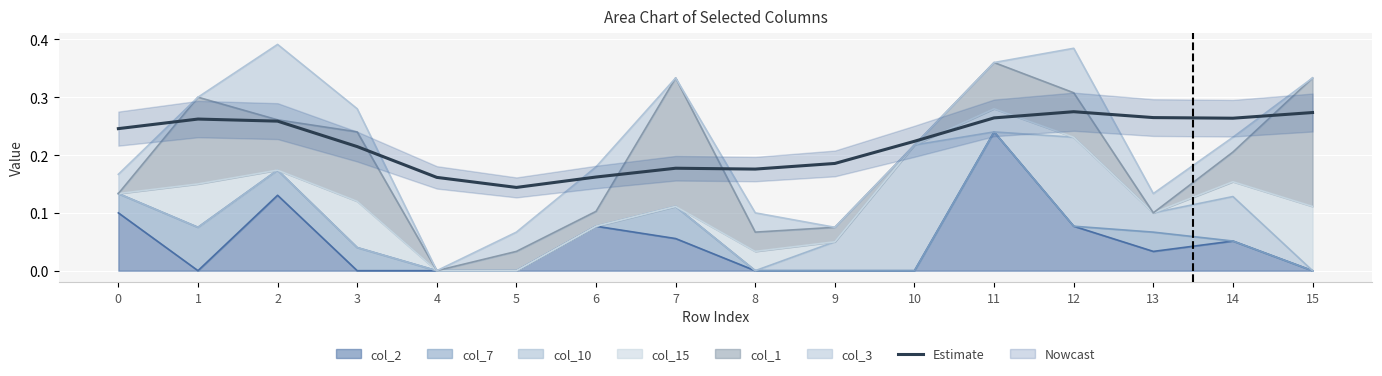

True or false: the data has more than 2 interior local peaks.

True